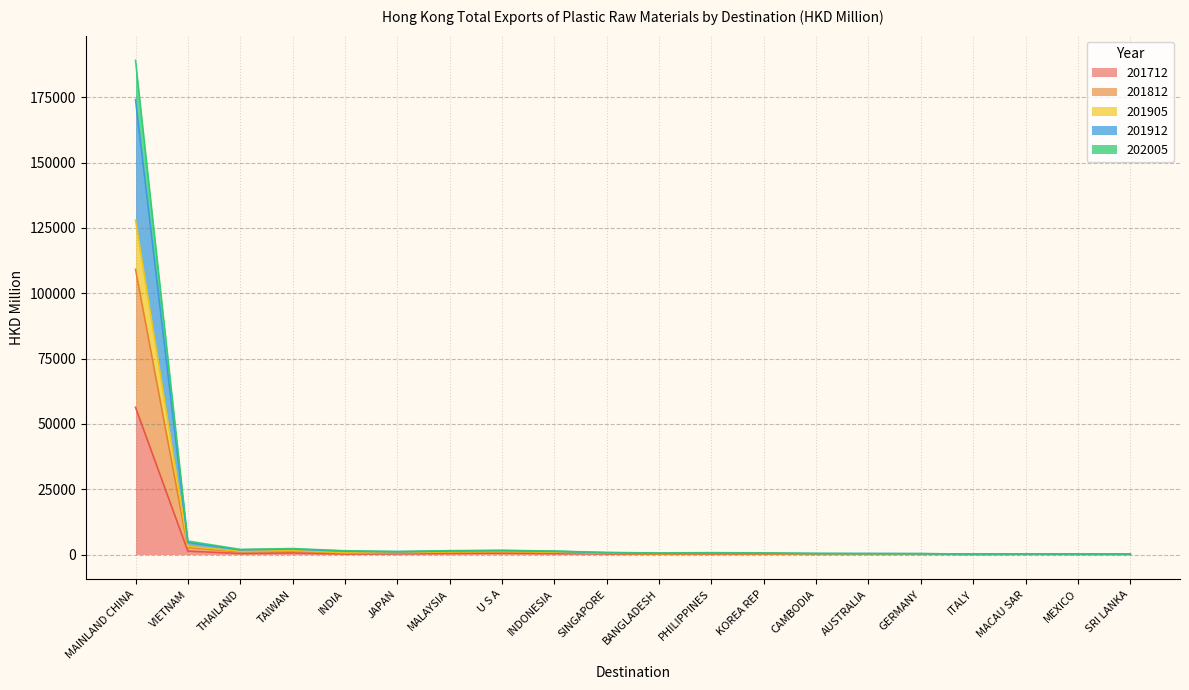

True or false: 201712 has more than 0 interior local peaks.

True